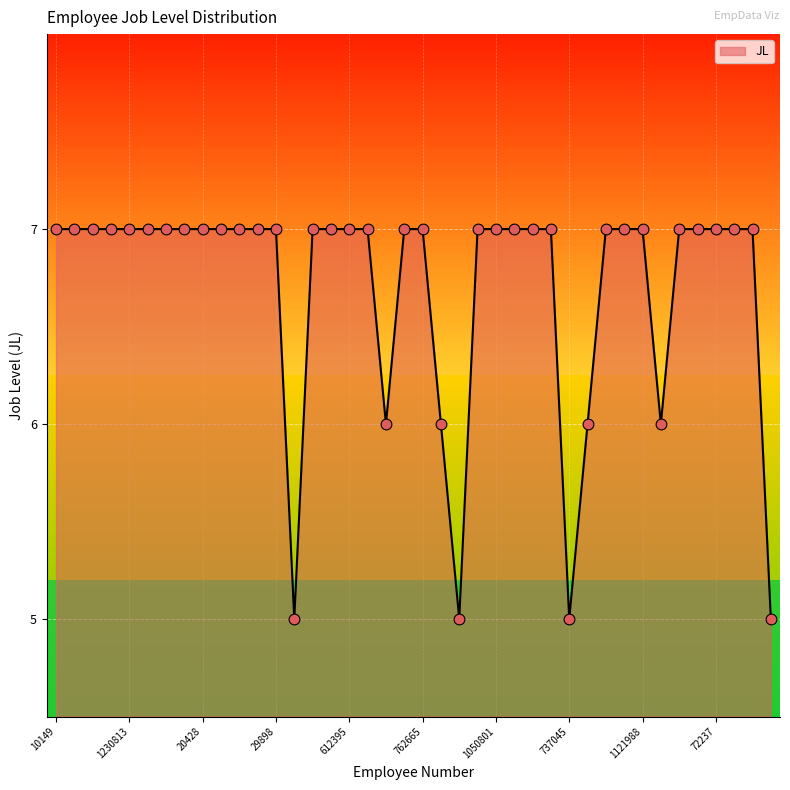

What is the minimum value shown in the chart?

5